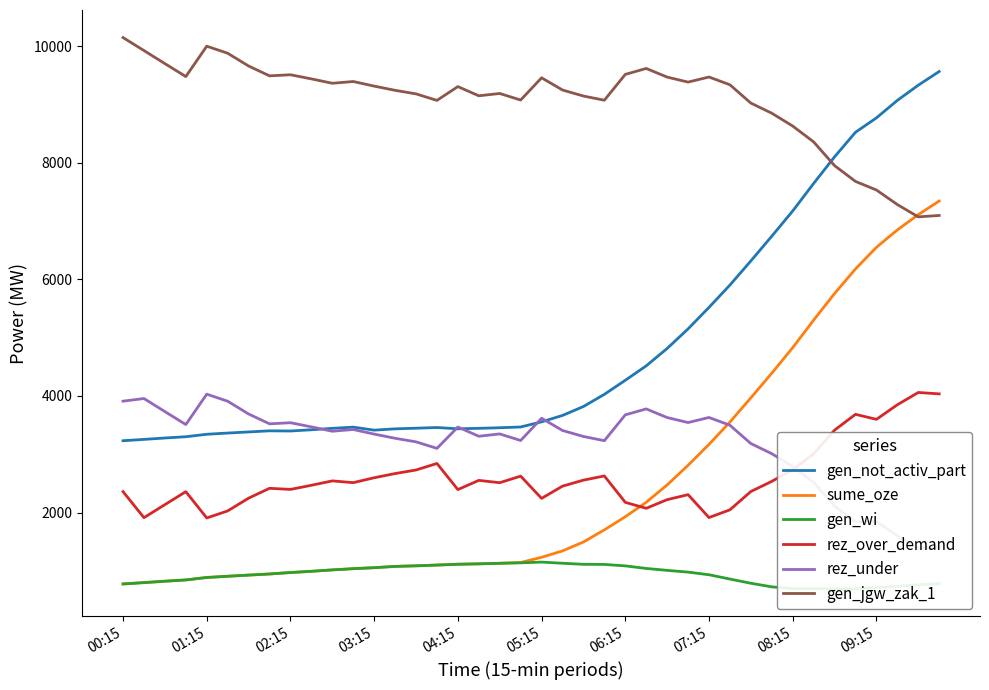

The sume_oze series shows 7345 at 39. True or false?

True